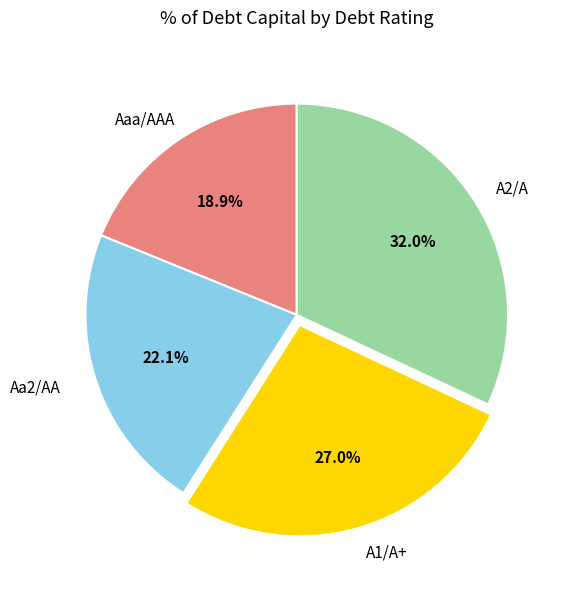

What is the smallest slice in the pie chart?

Aaa/AAA